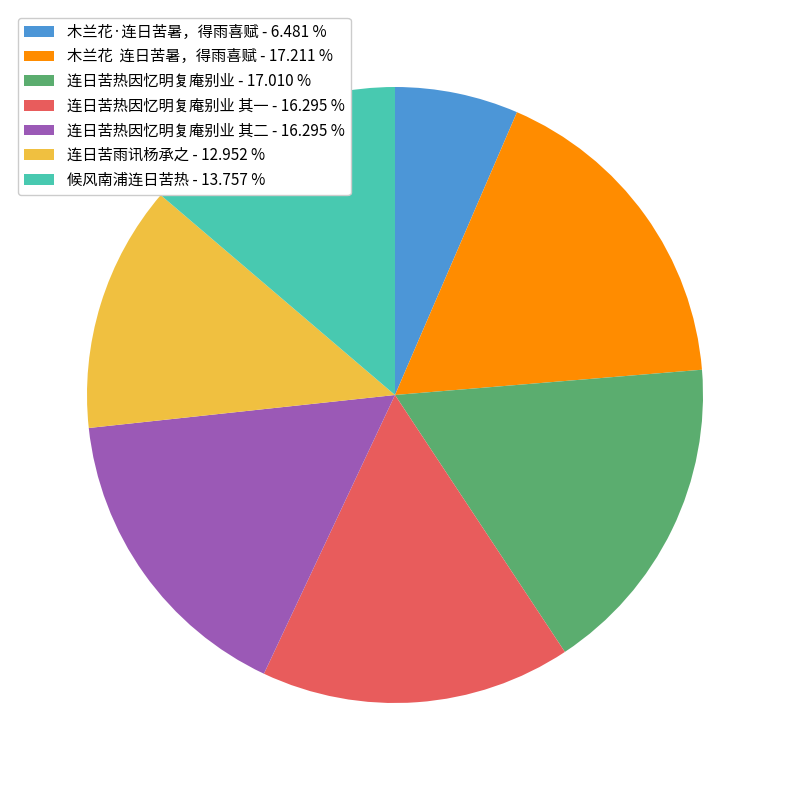

Does any single category account for the majority?

No